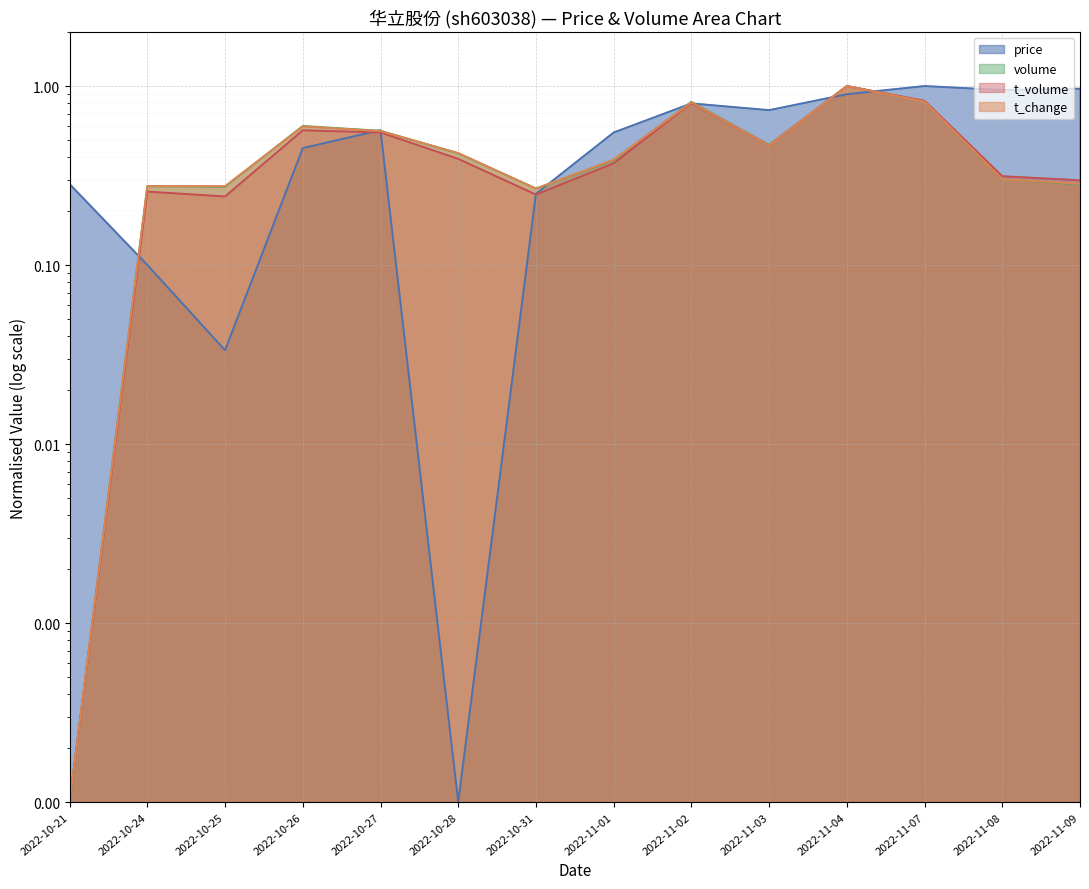

What is the difference between the second highest and minimum values in the t_change series?

0.8